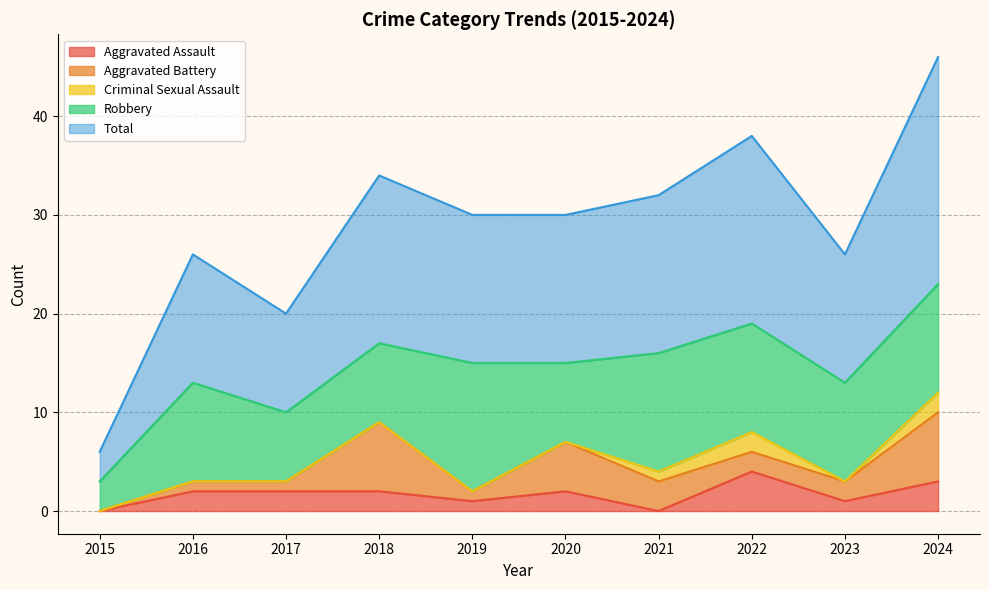

At which label does Aggravated Assault first exceed 2?

2022